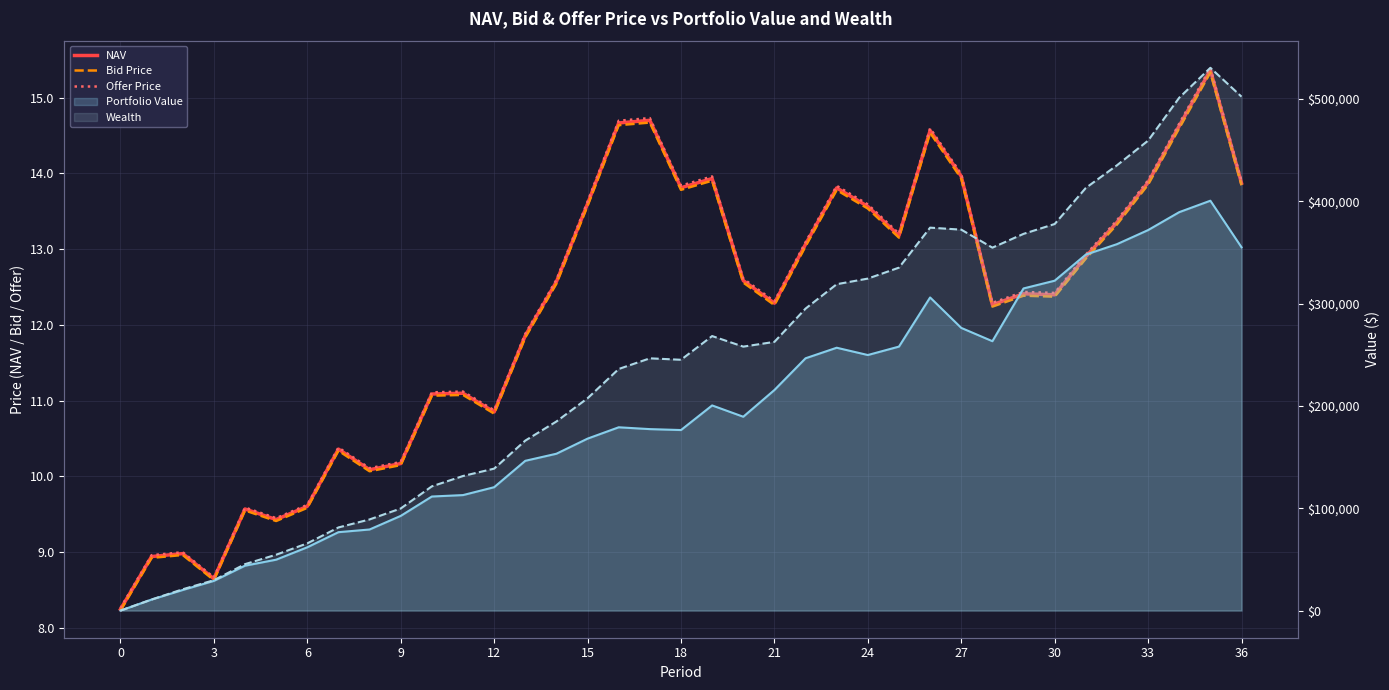

Which series has the widest spread of values?

Wealth